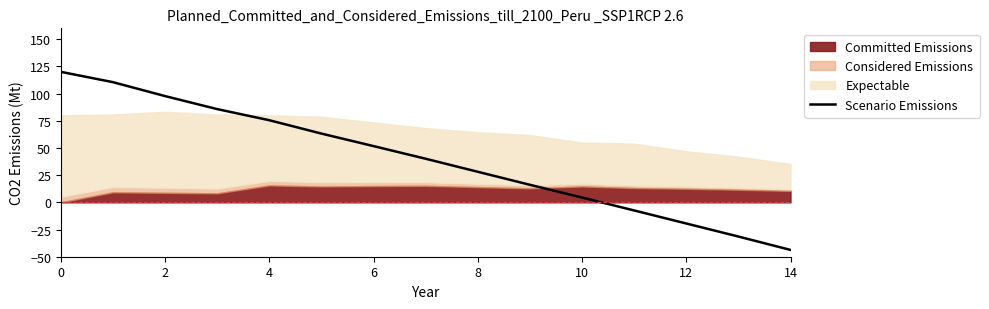

What is the average value?

39.4